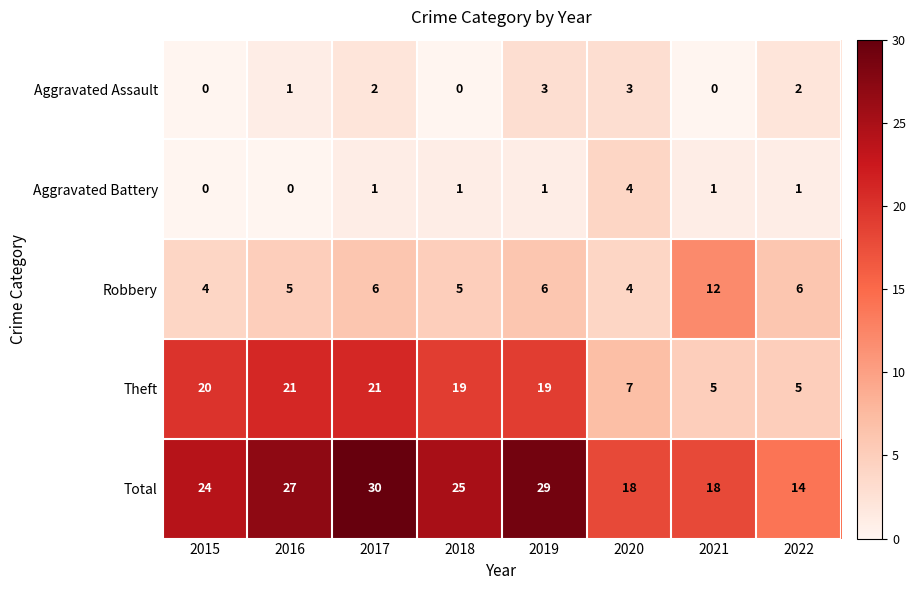

What value does the Theft series have at 2022, to the nearest 5?

5